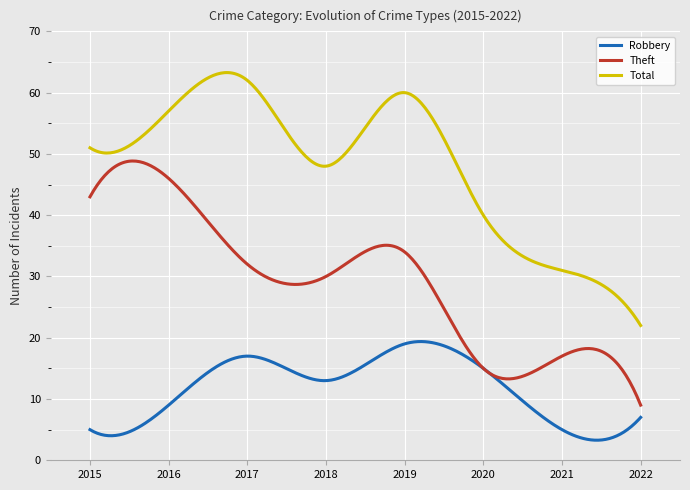

True or false: Theft and Total intersect in this chart.

False